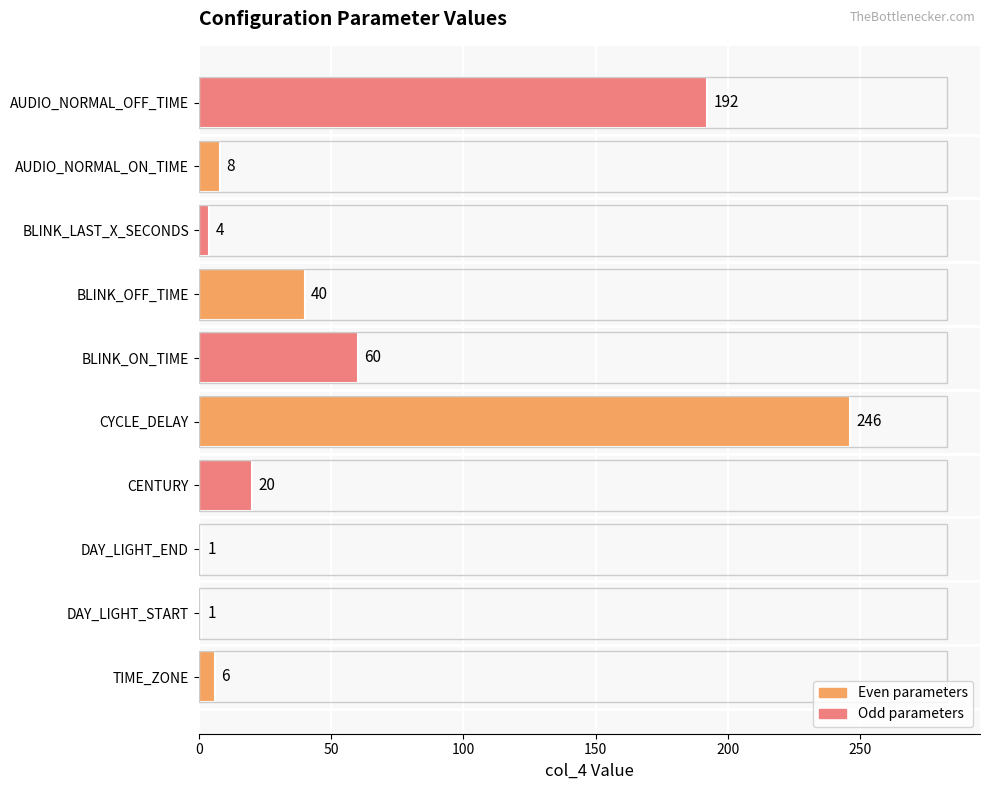

Is it true that the value at CYCLE_DELAY is 429?

False